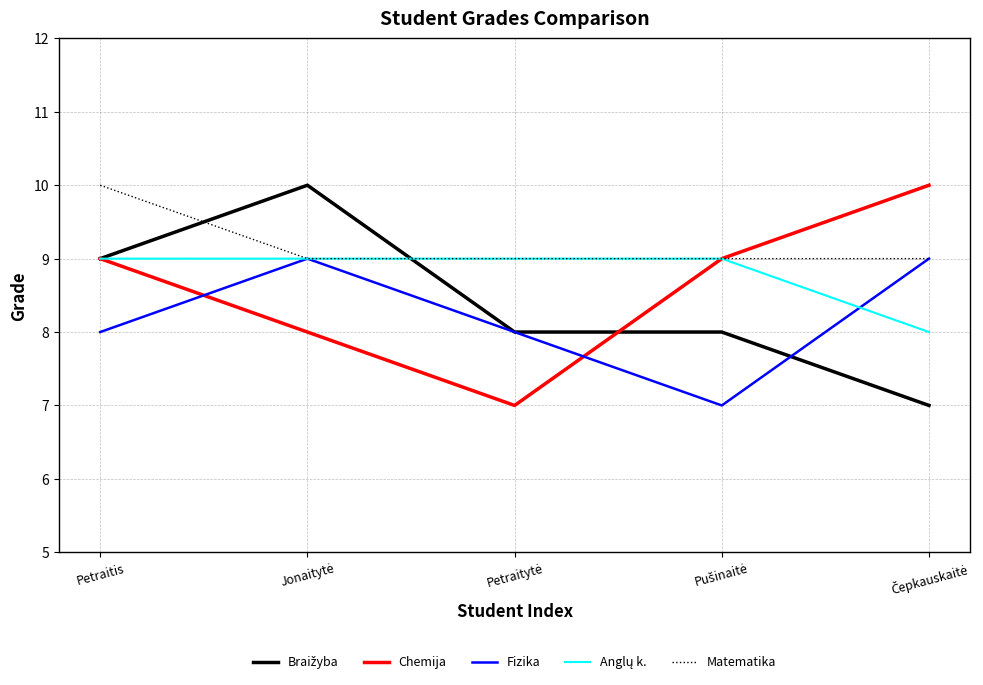

True or false: Fizika and Chemija cross at least once.

True